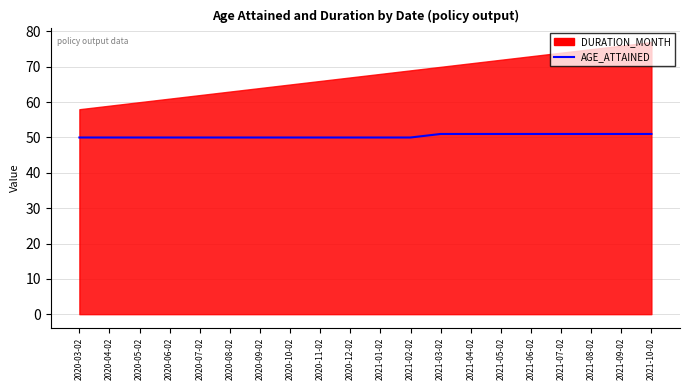

True or false: there are more than 2 points higher than both neighbors.

False